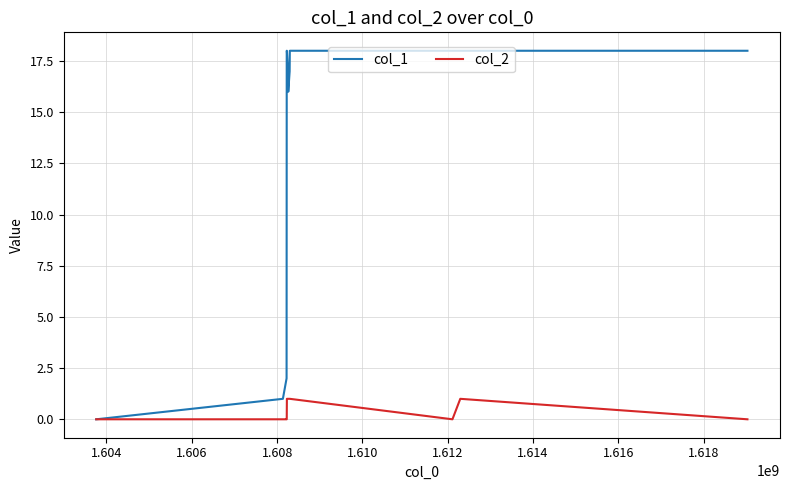

List the series in order of their peak value, lowest first.

col_2, col_1